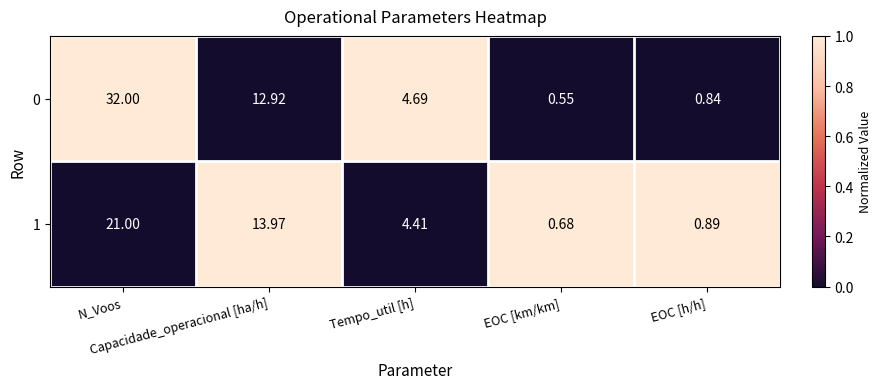

Count the number of categories in the chart.

5